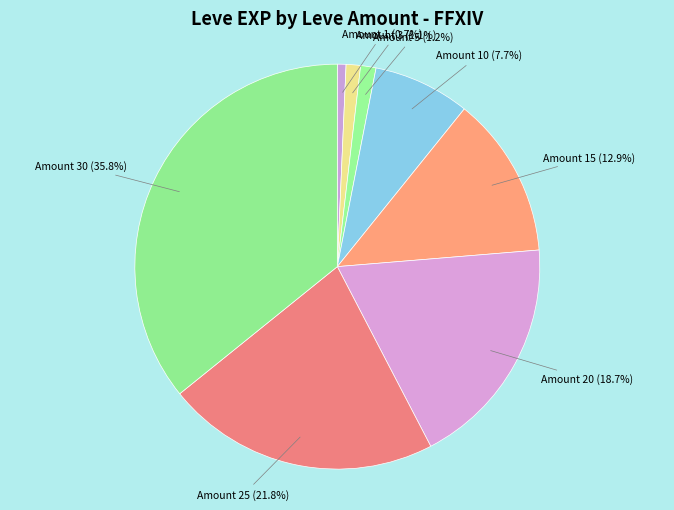

Which slice is the largest?

Amount 30 (35.8%)